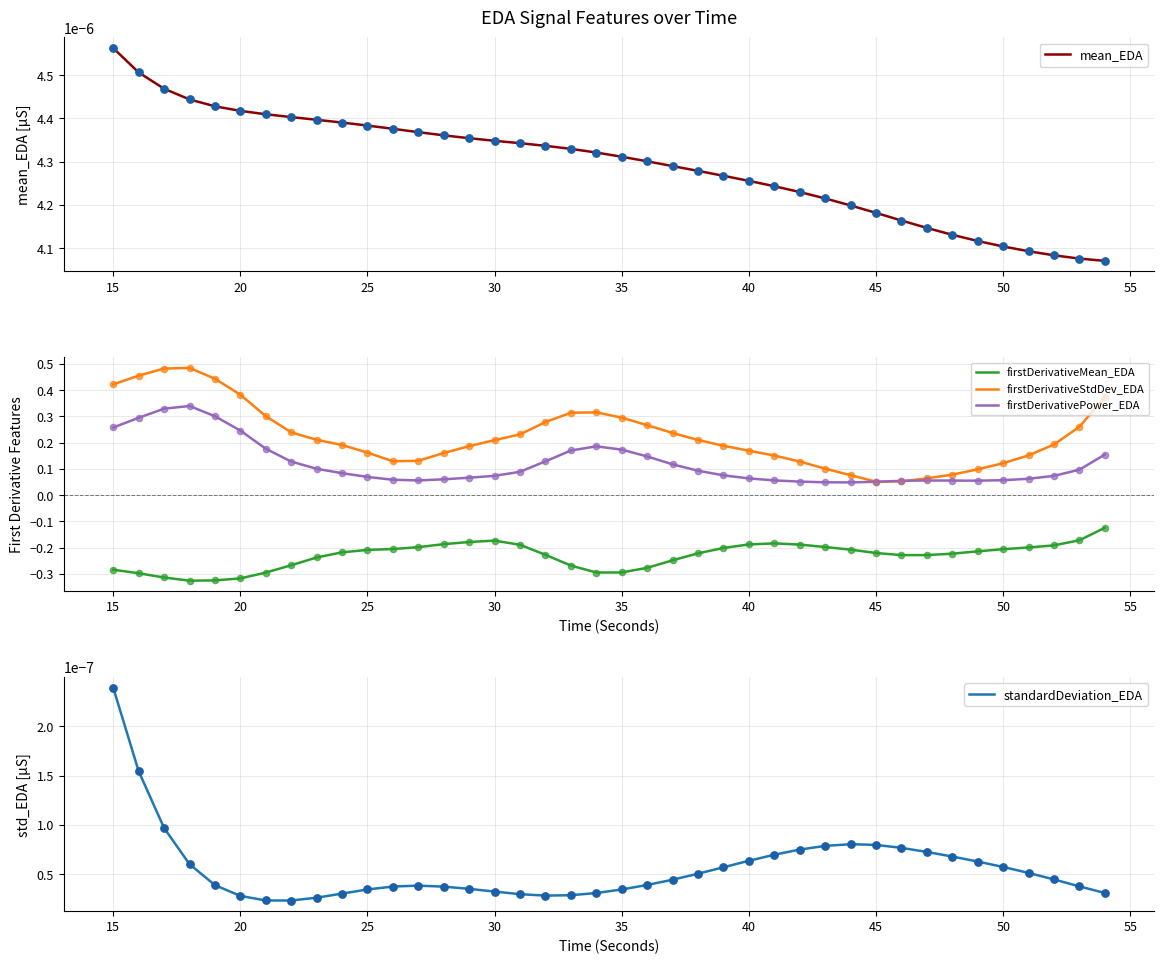

Which series contains the highest Y value?

firstDerivativeStdDev_EDA